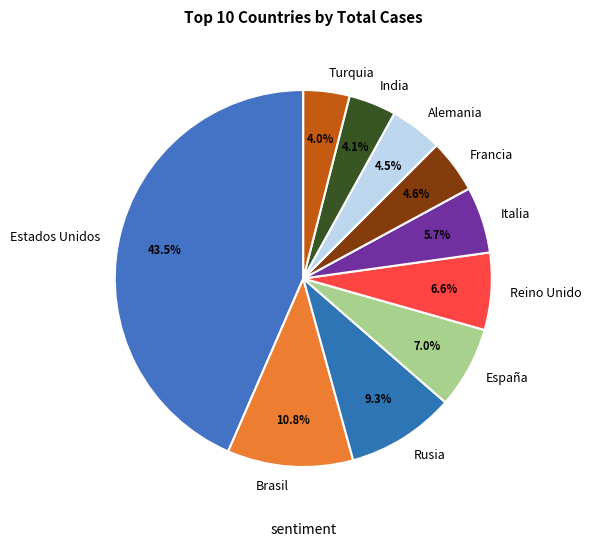

The Turquia slice represents 4% of the pie. True or false?

True